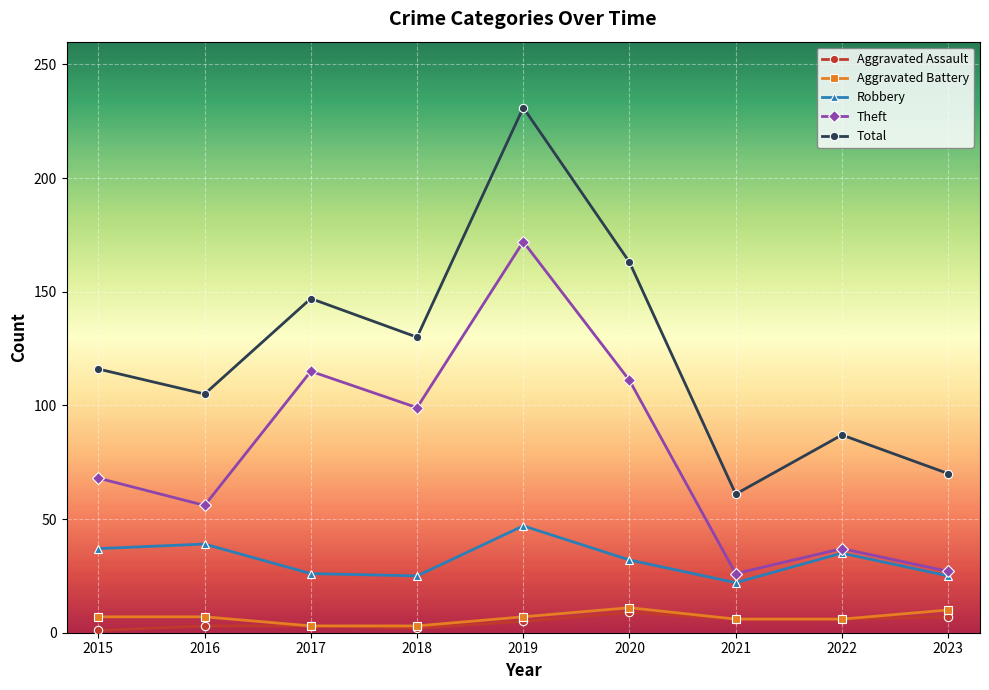

How many interior local valleys does the Theft series have?

3